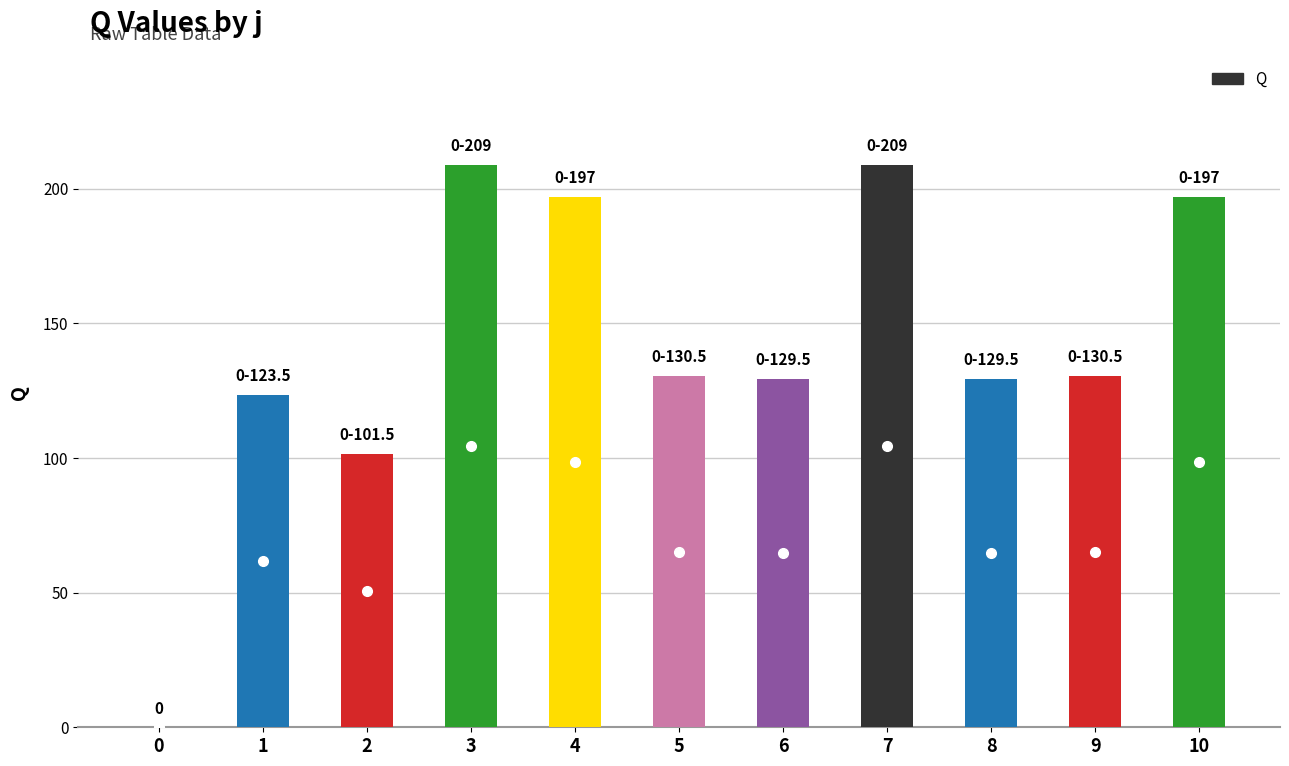

Does the chart contain stacked bars?

No